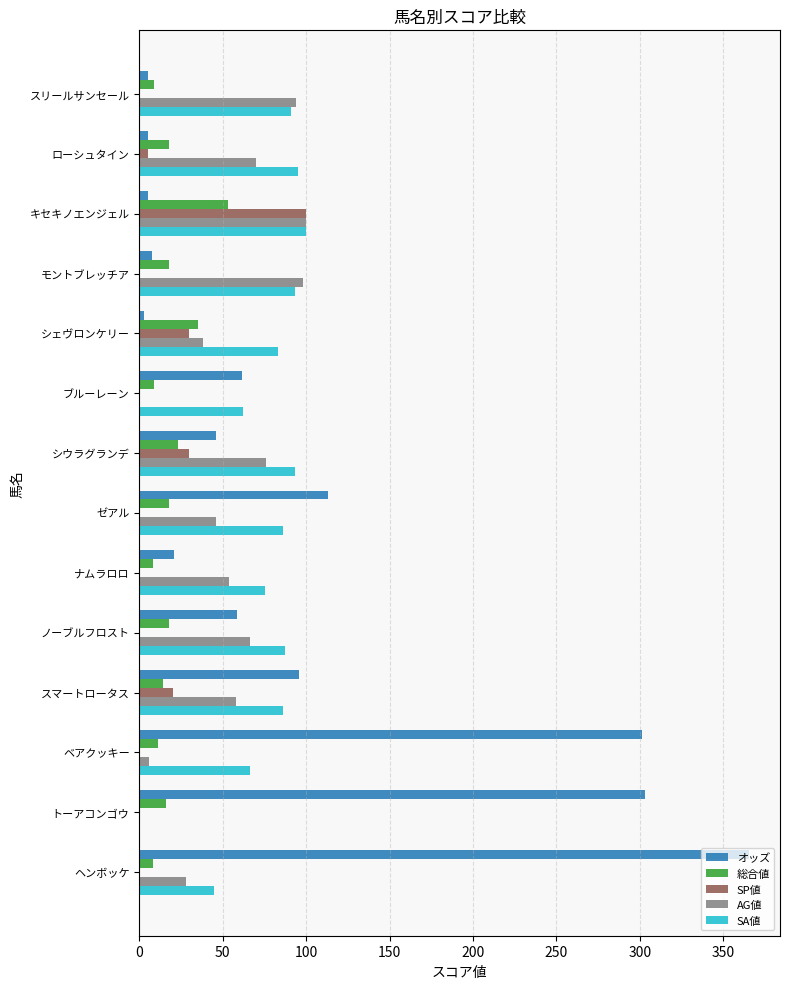

What is the approximate value of AG値 at ナムラロロ?

54.0